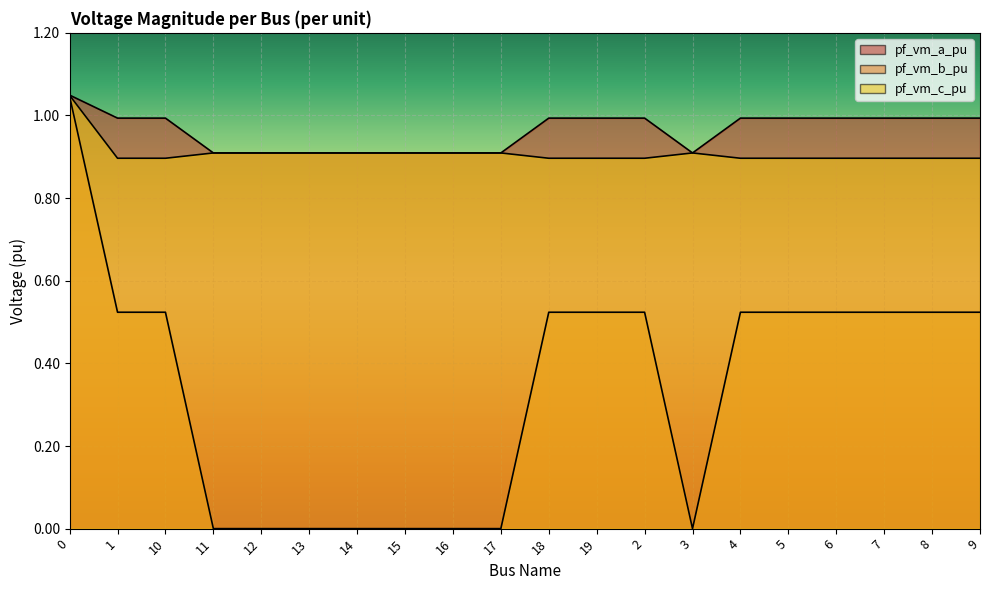

What is the sum of all pf_vm_a_pu values?

19.3